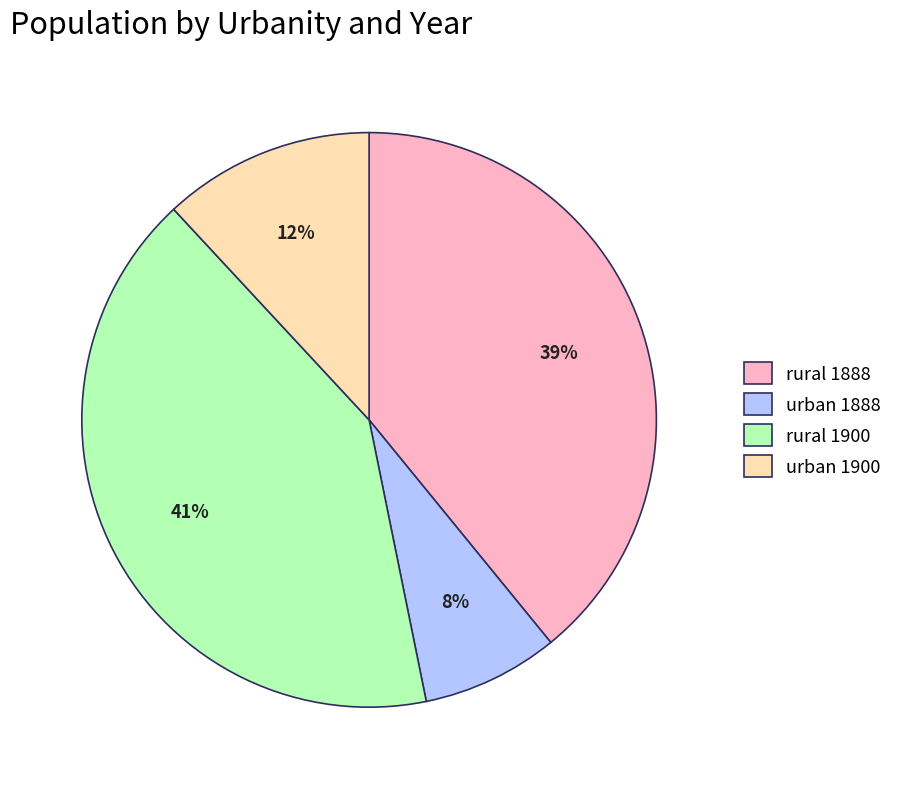

To the nearest percent, what percentage of the pie is urban 1900?

12%